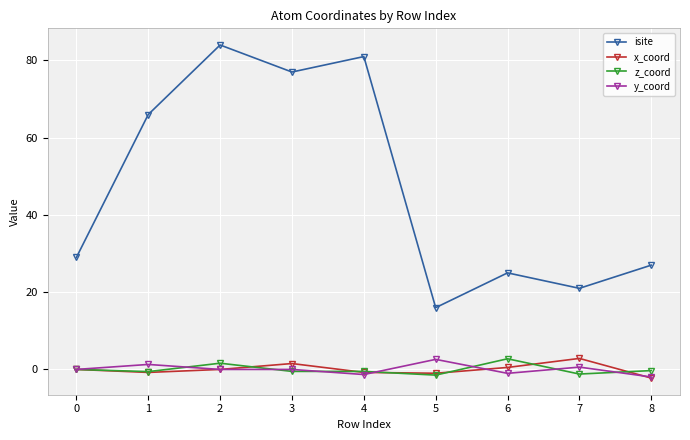

What is the smallest value displayed?

-2.2